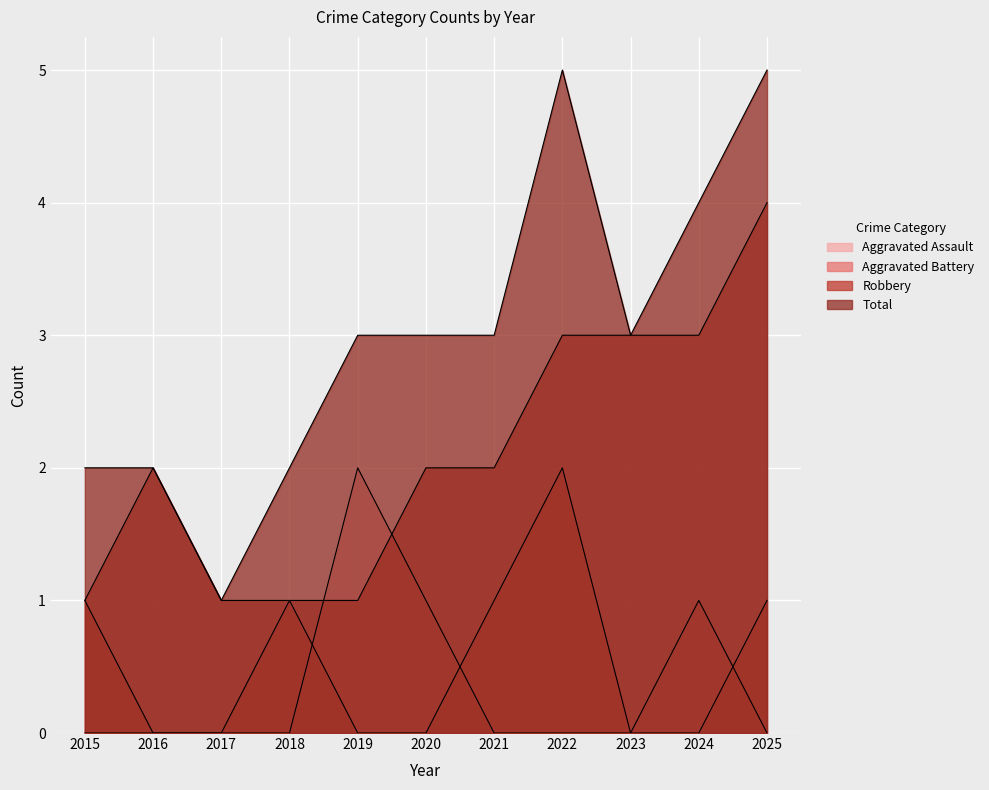

What is the average value of the Aggravated Battery series?

1